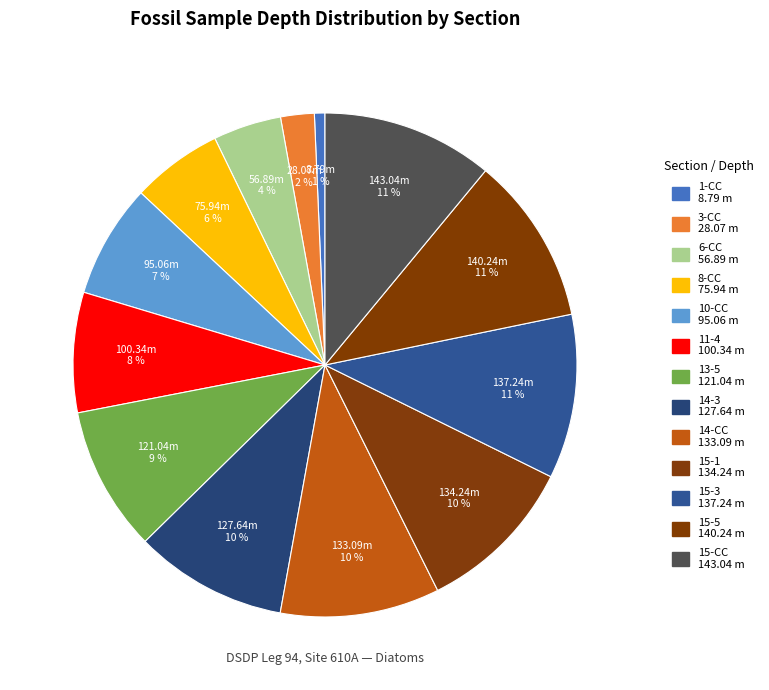

Does 14-3 represent more than half of the total?

No